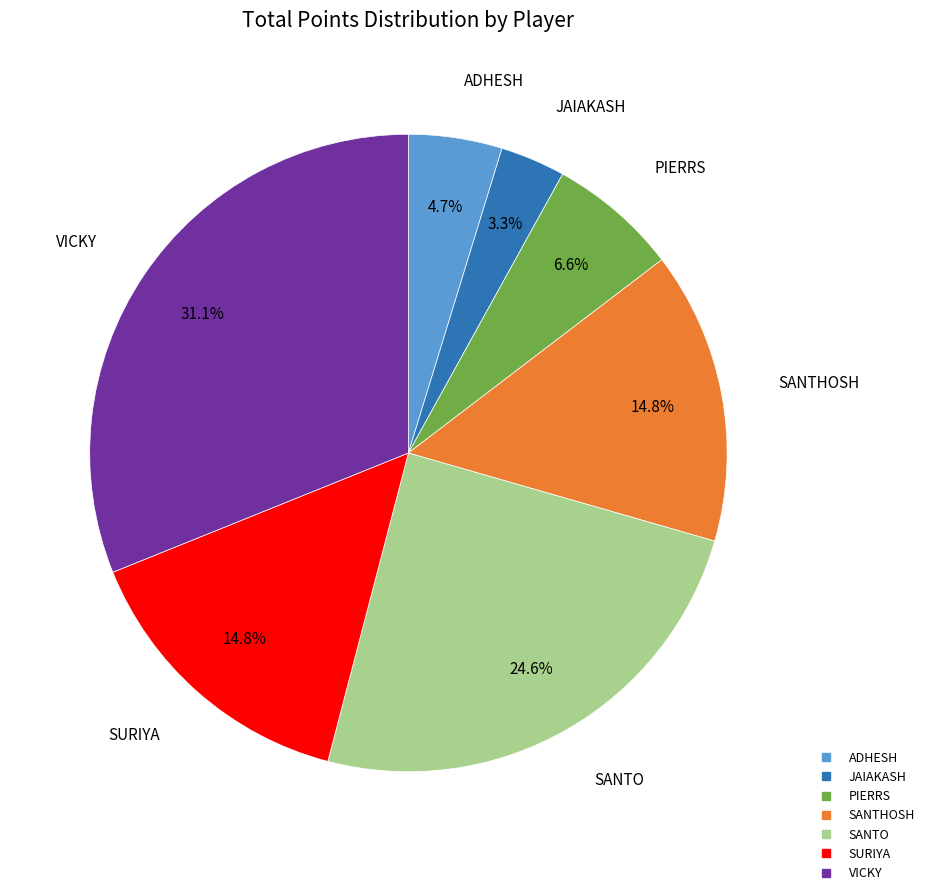

To the nearest percent, what percentage of the pie is ADHESH?

5%